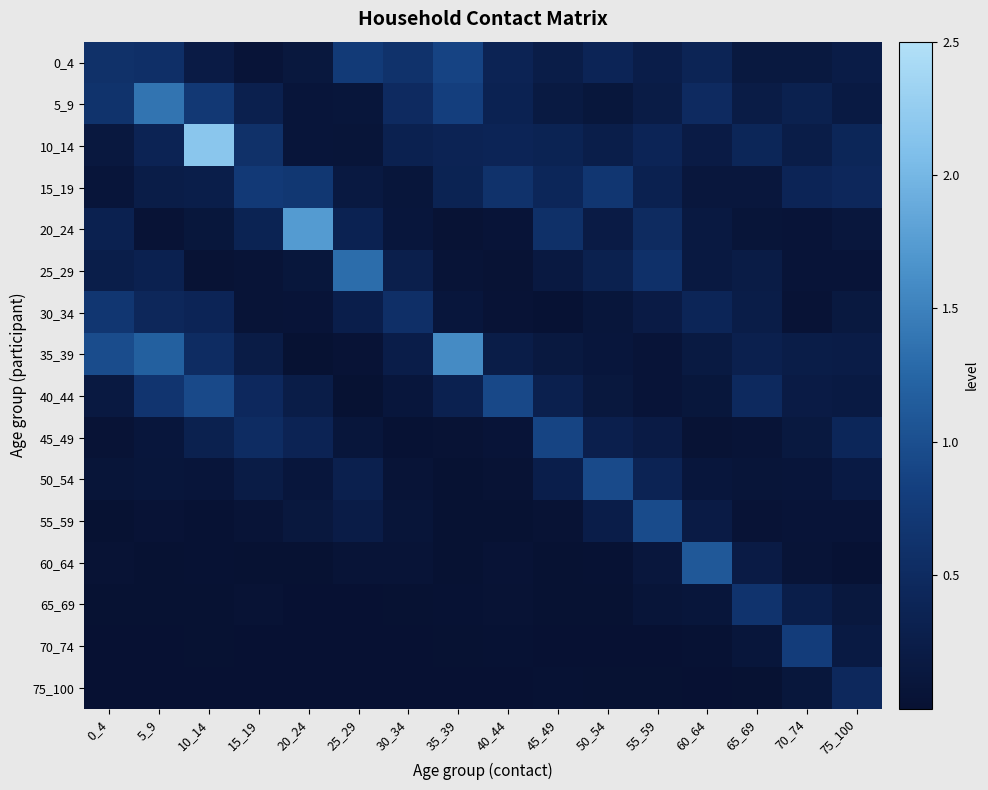

At how many categories does at least one series exceed 1?

6